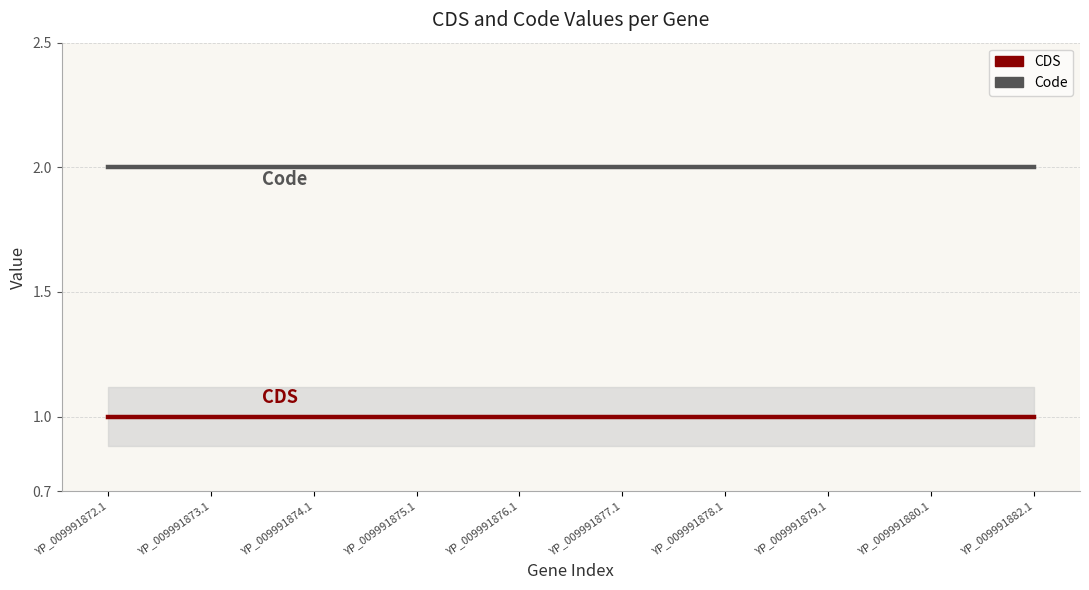

List the series in order of their peak value, highest first.

Code, CDS